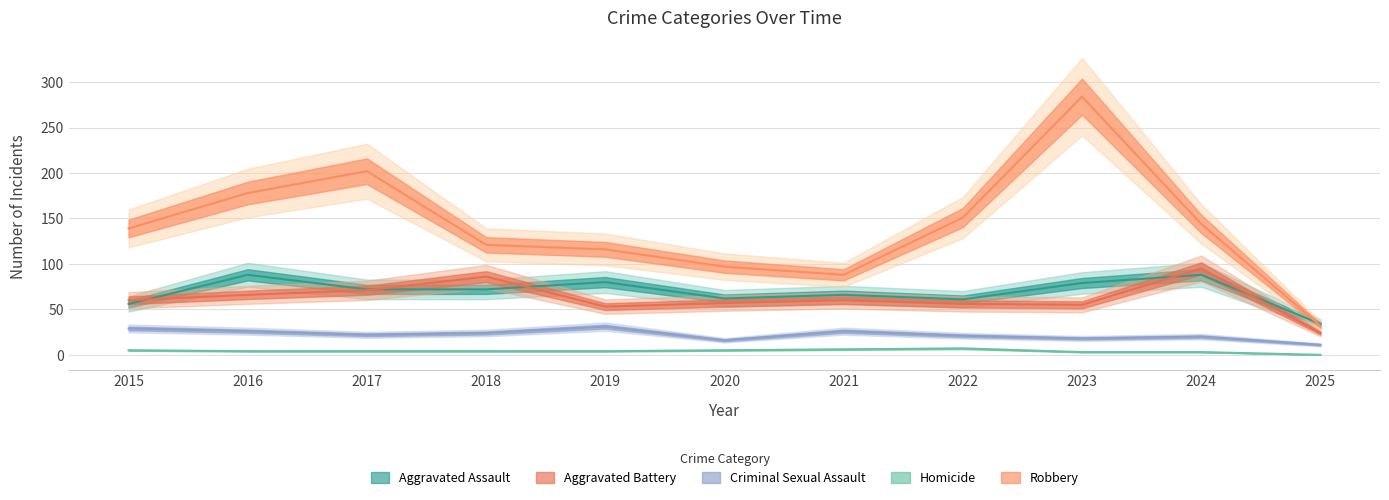

Which series has the widest spread of values?

Robbery